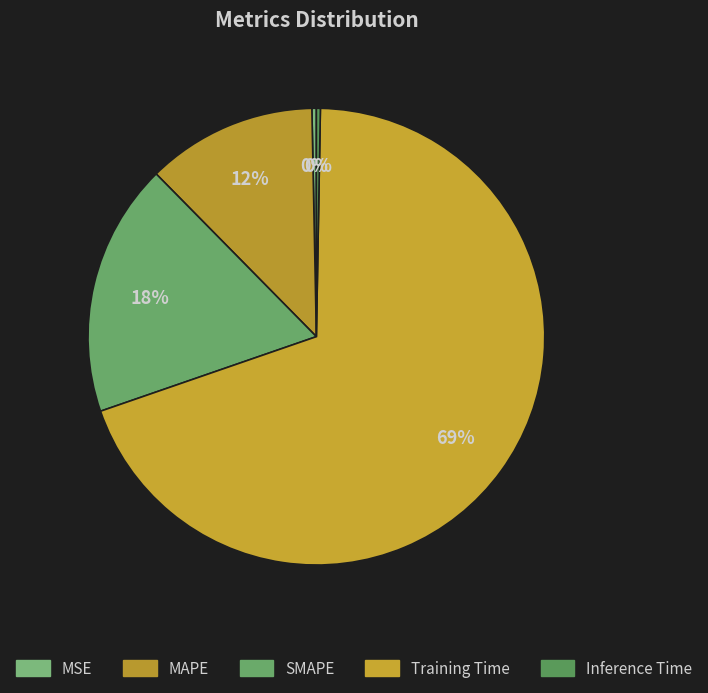

How many segments does this pie chart have?

5